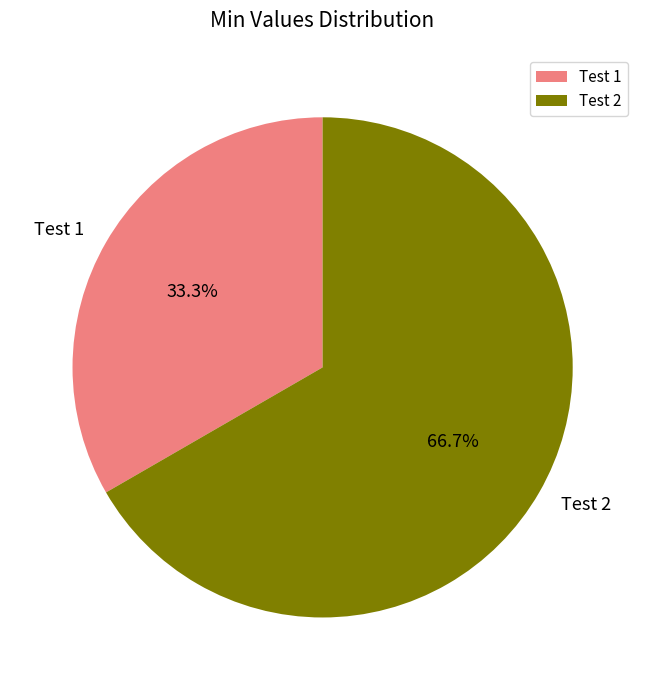

Is it true that Test 2 is 58% of the pie?

False